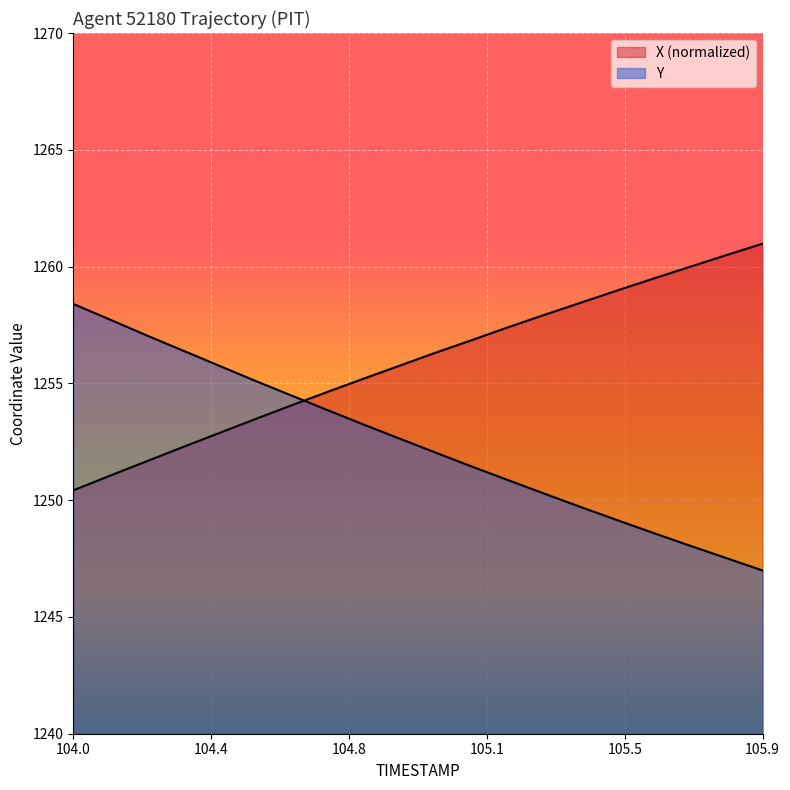

How many lines are shown in the chart?

2